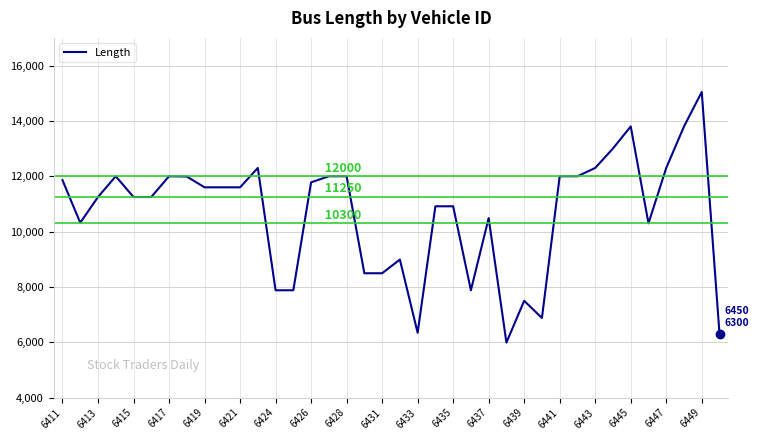

What is the minimum value shown in the chart?

5990